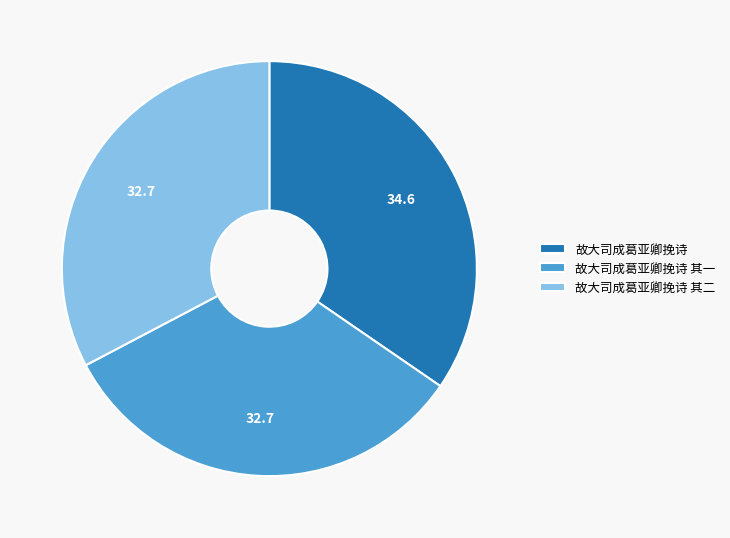

Is there any slice that represents more than half of the pie?

No